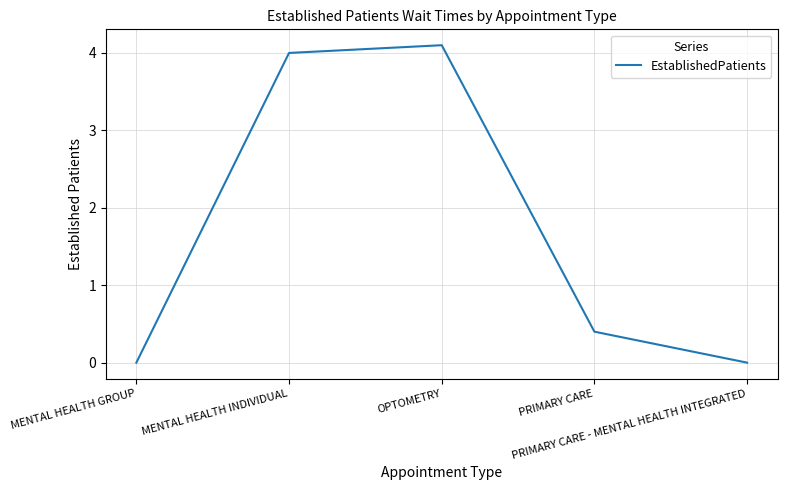

What is the difference between the maximum and minimum values?

4.1